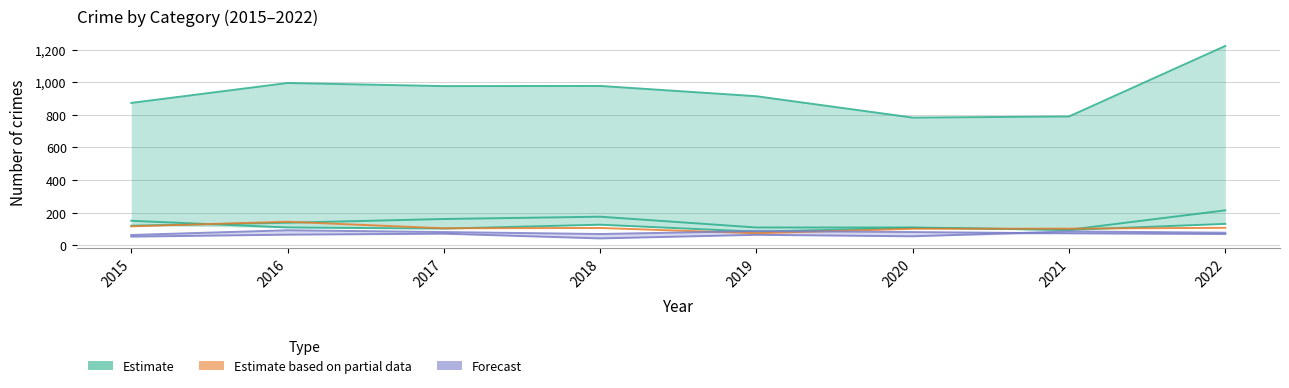

True or false: Aggravated Battery and Burglary cross at least once.

False